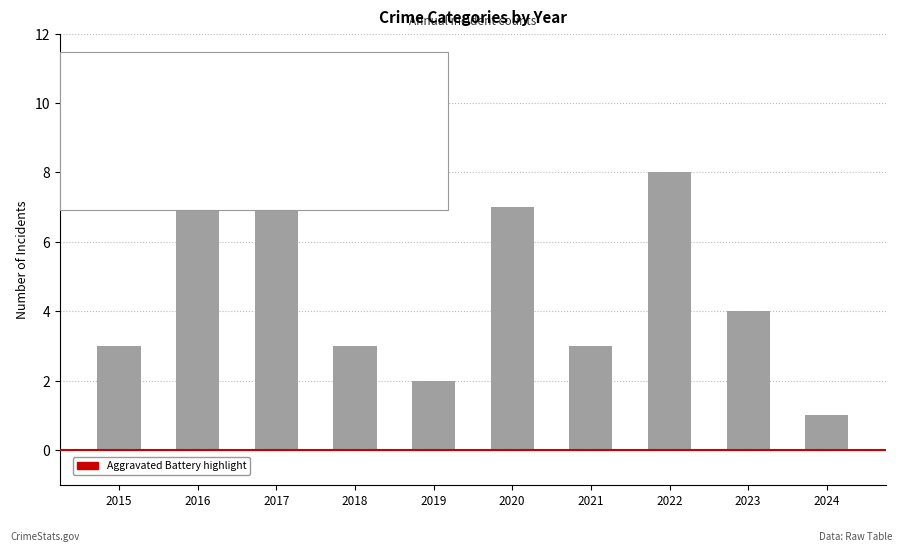

What is the greatest value displayed?

8